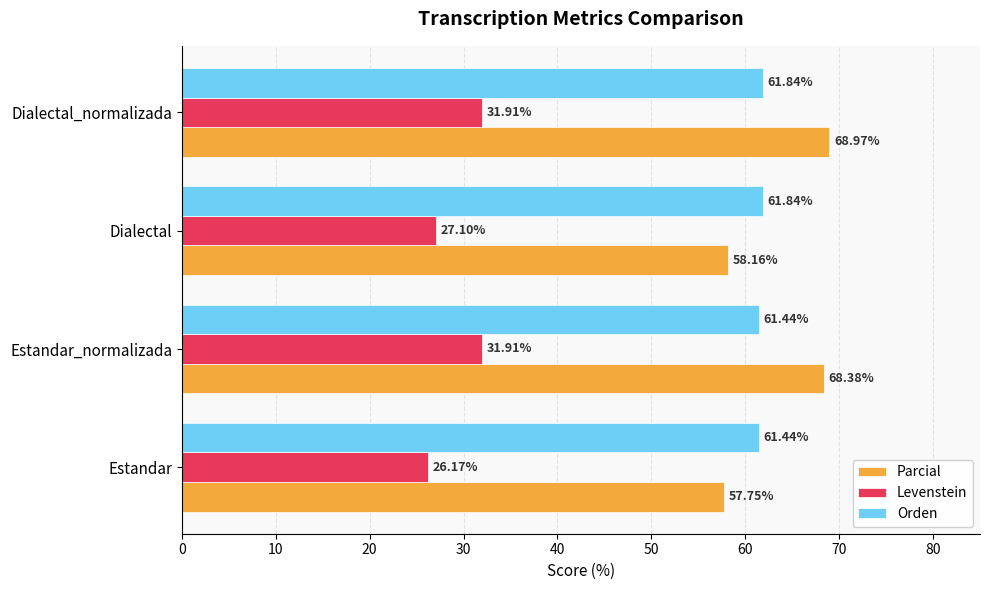

At which category is the sum across all series the highest?

Dialectal_normalizada